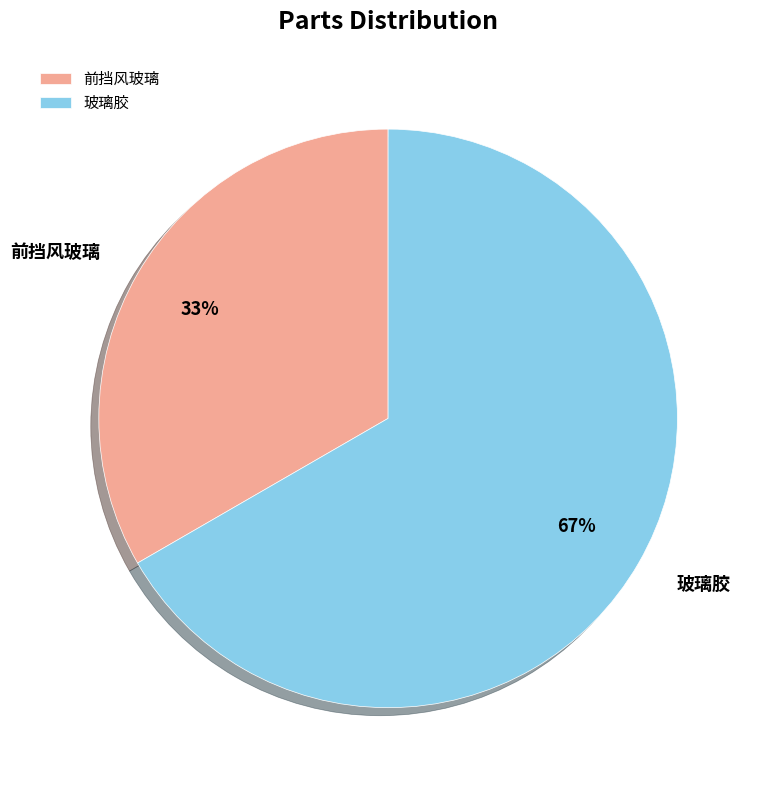

Is it true that 玻璃胶 is 67% of the pie?

True